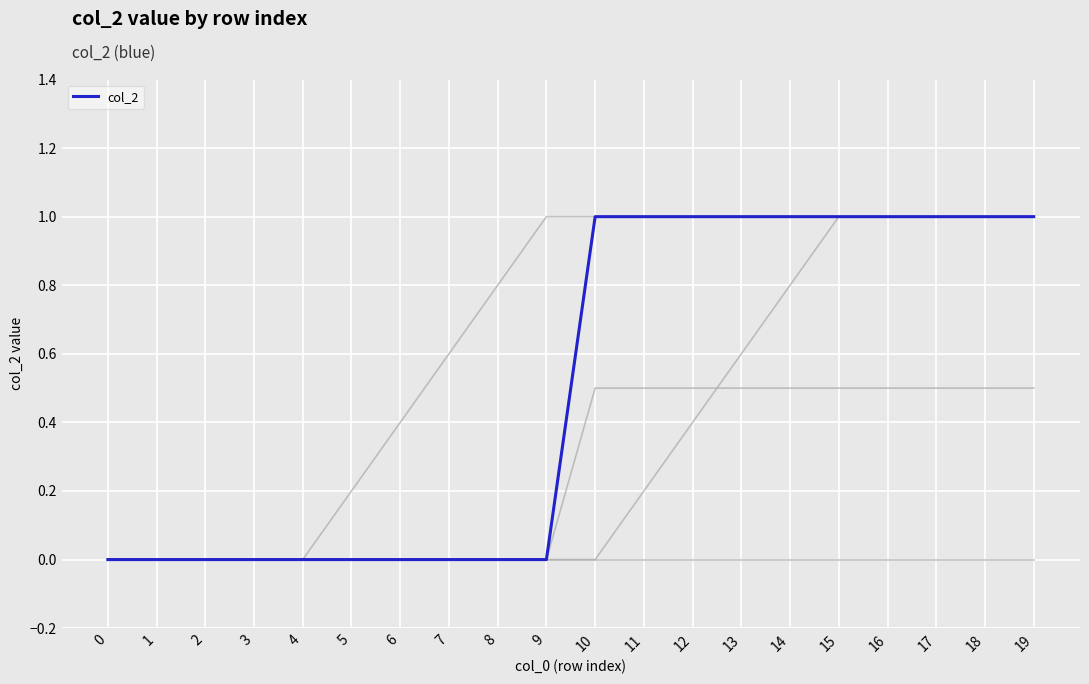

Which has a higher value, 14 or 11?

14